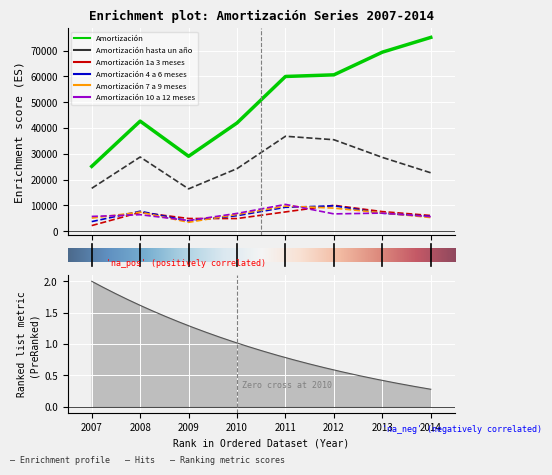

Which series has the largest total across all categories?

Amortización